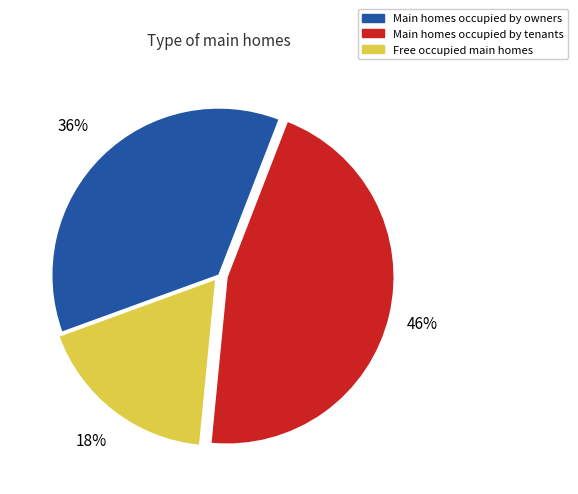

Does any single category account for the majority?

No